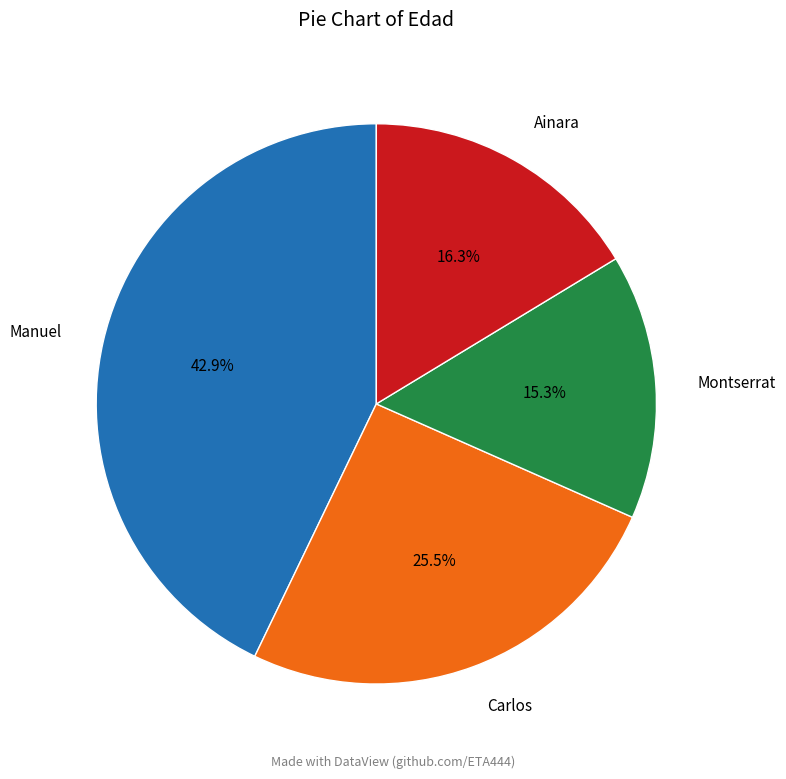

The Ainara slice represents 16% of the pie. True or false?

True